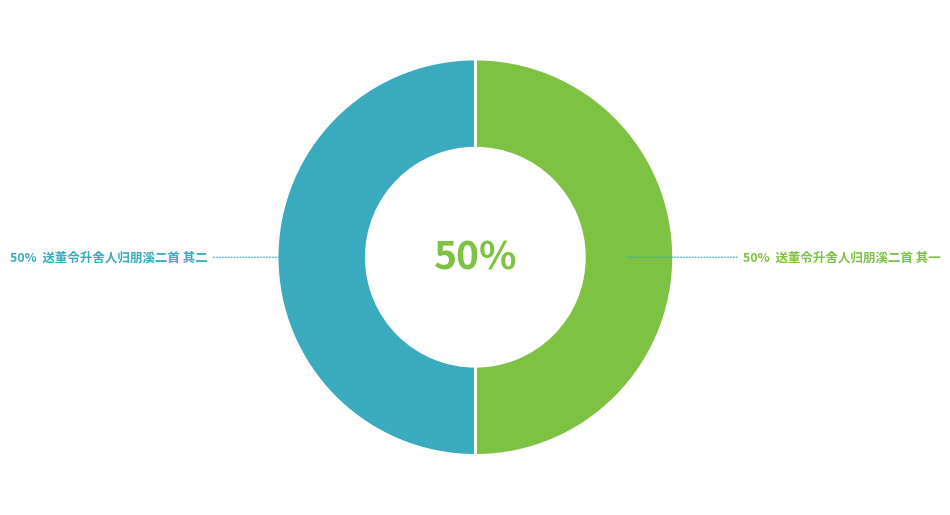

Rank the categories by value from highest to lowest.

送董令升舍人归朋溪二首 其一, 送董令升舍人归朋溪二首 其二